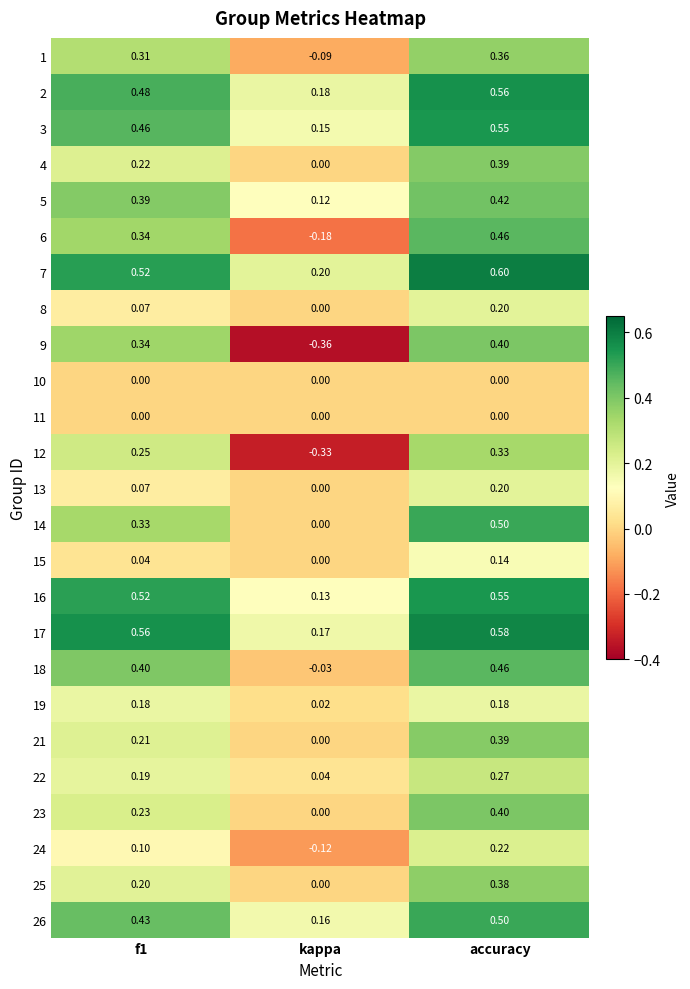

Which series has the largest range (max minus min)?

9